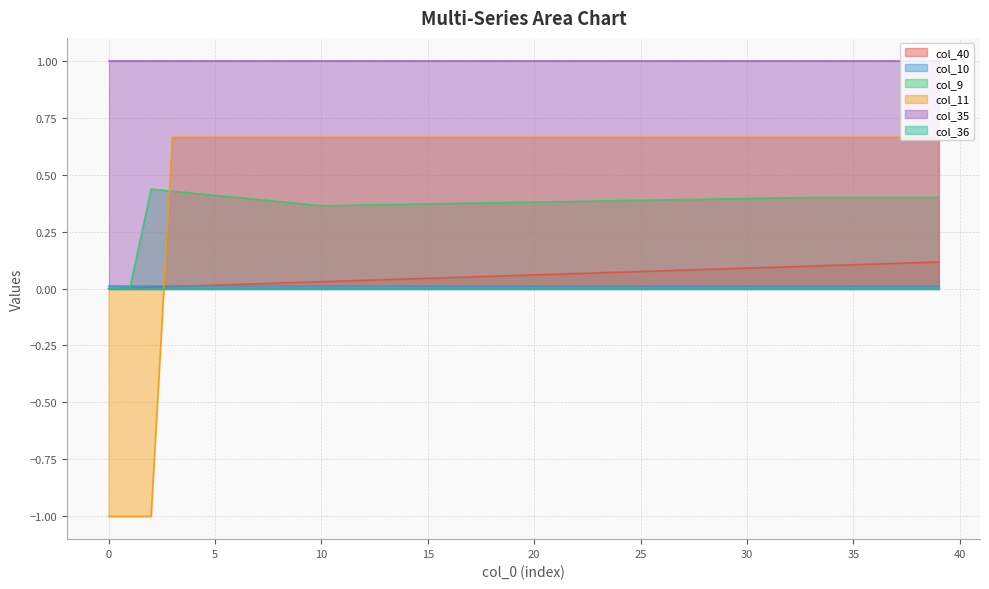

Does the chart display data point markers on the line(s)?

No